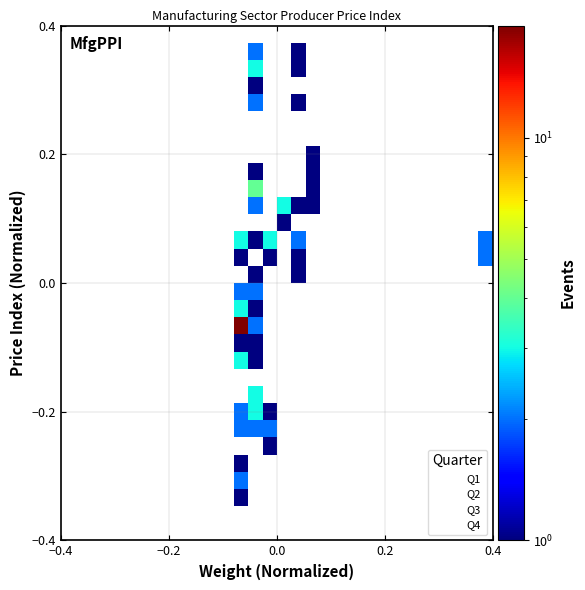

What is the X range (max minus min) for the scatter plot?

0.5